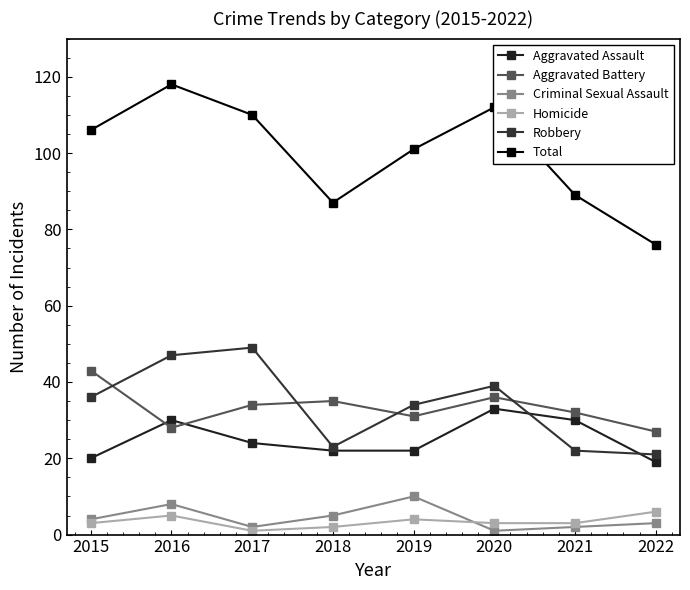

What is the difference between the maximum and minimum values in the Aggravated Assault series?

14